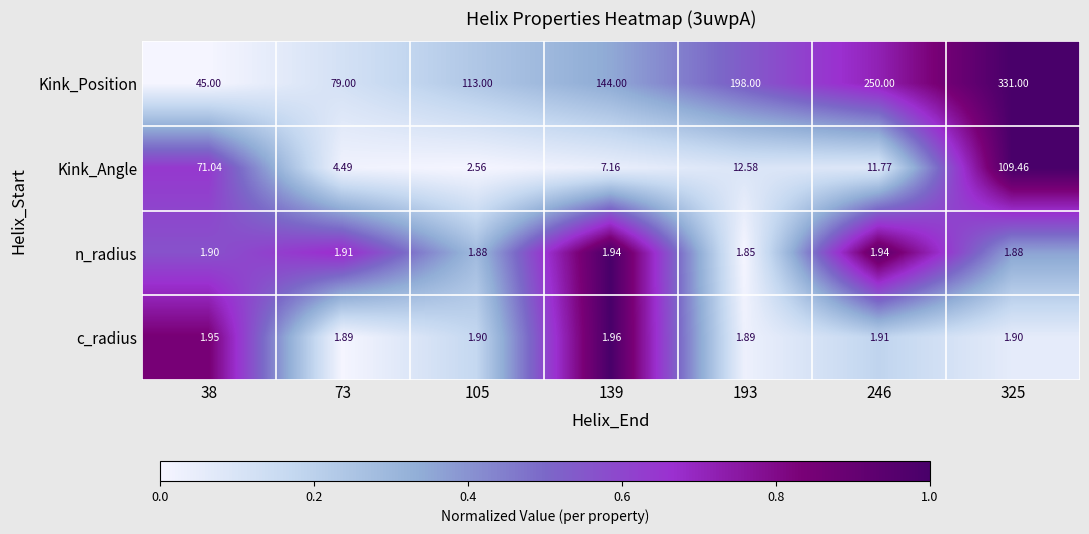

Is the value of c_radius at 73 greater than the value of n_radius at 73?

No